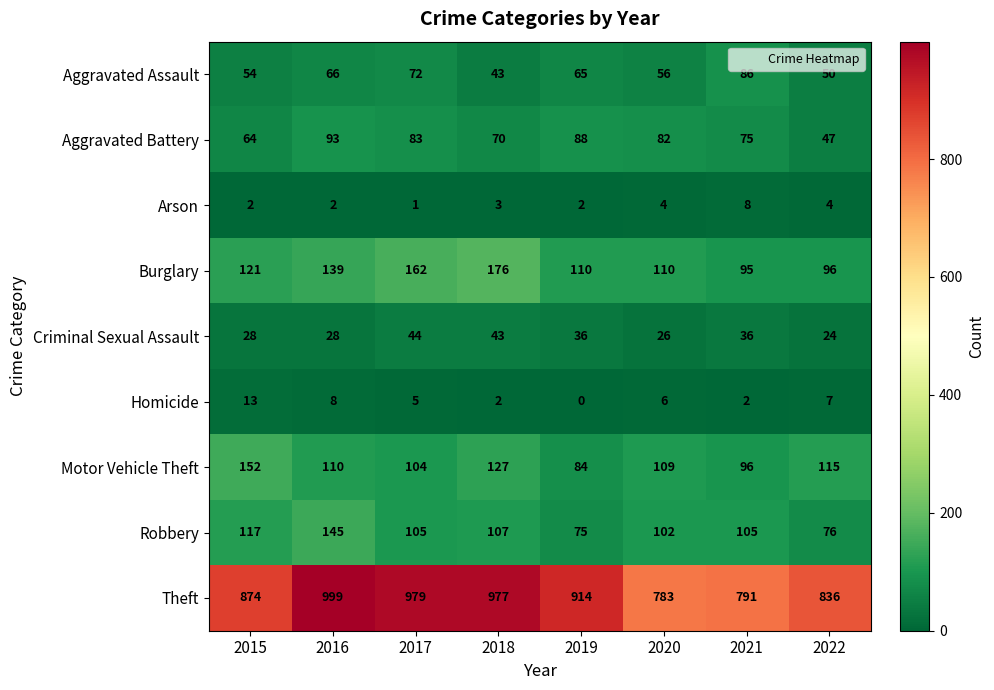

How many values in the Aggravated Assault series are below 65?

4